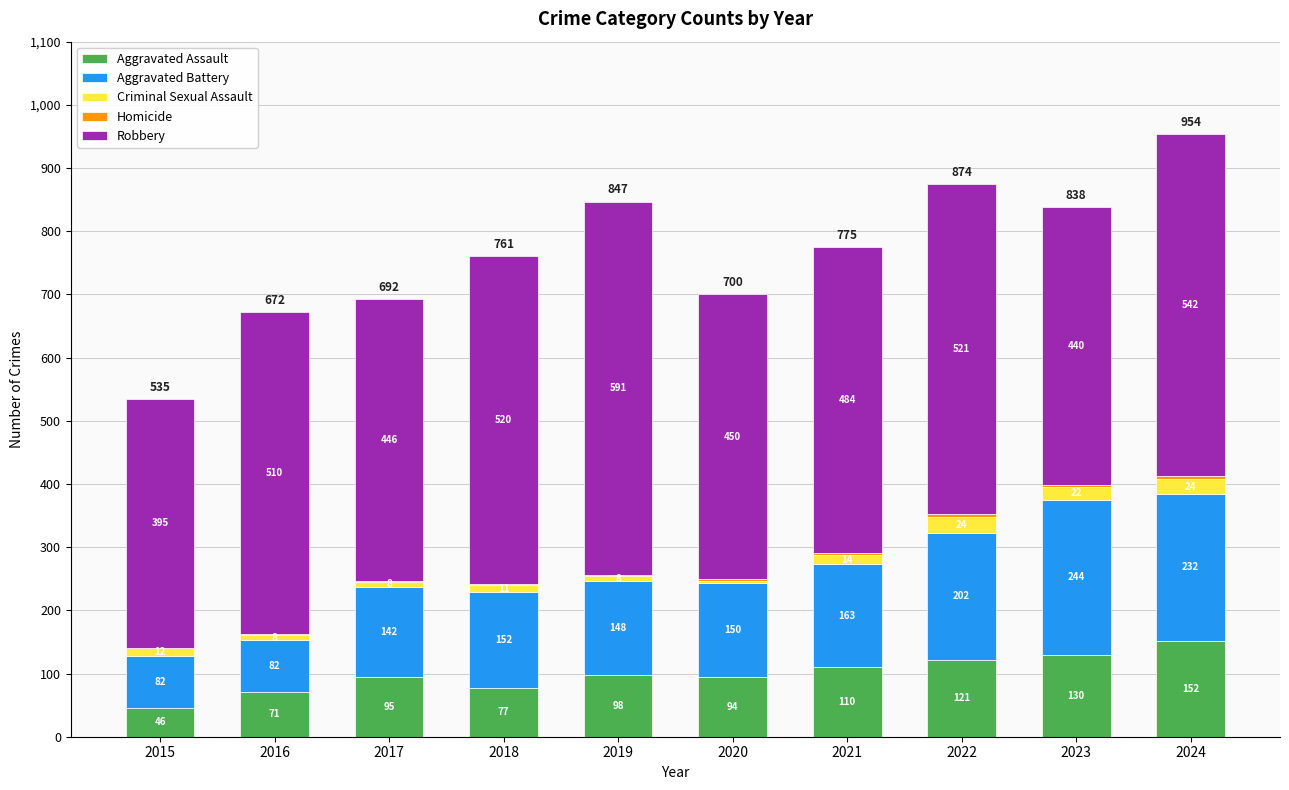

Are the bars grouped side by side (vs. stacked)?

No